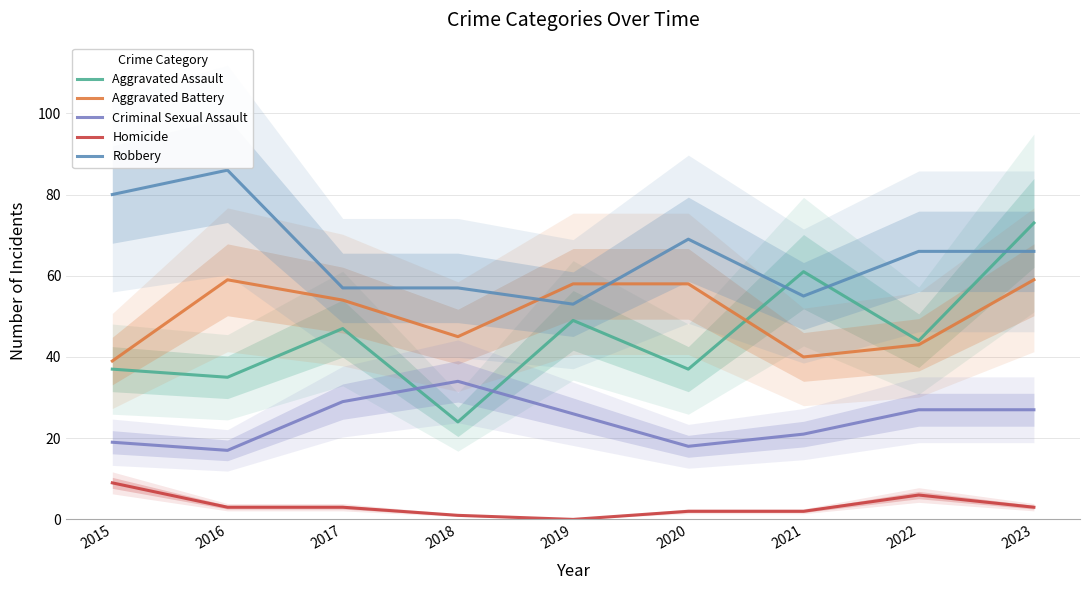

In Aggravated Assault, how many points are higher than both neighbors (excluding endpoints)?

3